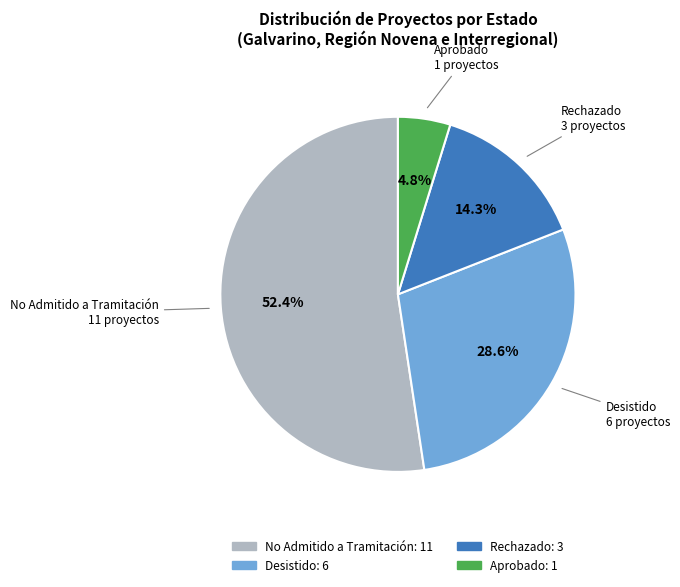

Is No Admitido a Tramitación the majority of the pie?

Yes